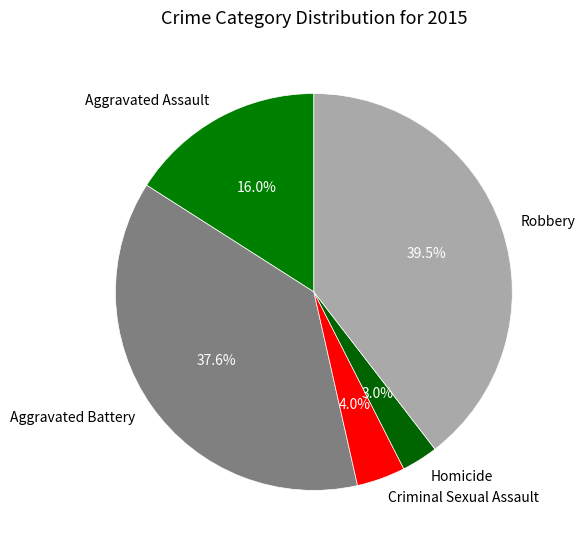

To the nearest percent, what portion does Homicide represent?

3%